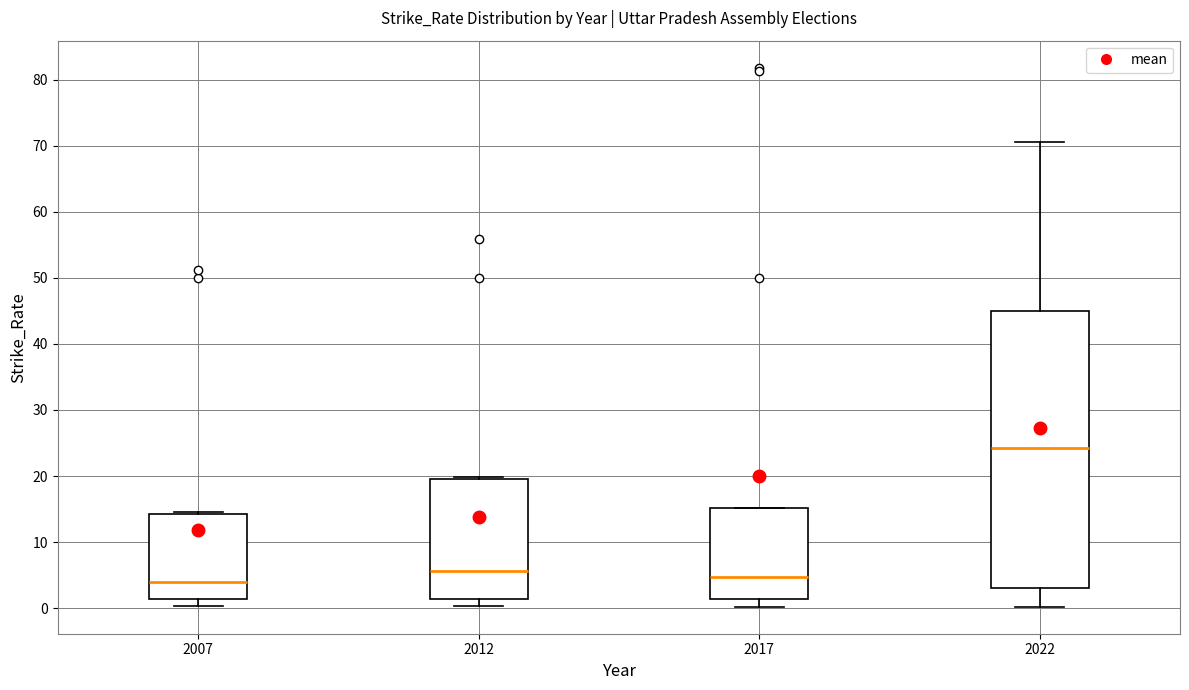

Reading left to right, transcribe this box plot: for each box, give where its median line is, the range the box spans, and where its two whiskers end, as read against the y-axis. The values are not printed on the chart, so give them approximately, as read against the axis.

2007: median 4, box 1 to 14, whiskers 0 to 15
2012: median 6, box 1 to 20, whiskers 0 to 20
2017: median 5, box 1 to 15, whiskers 0 to 15
2022: median 24, box 3 to 45, whiskers 0 to 71